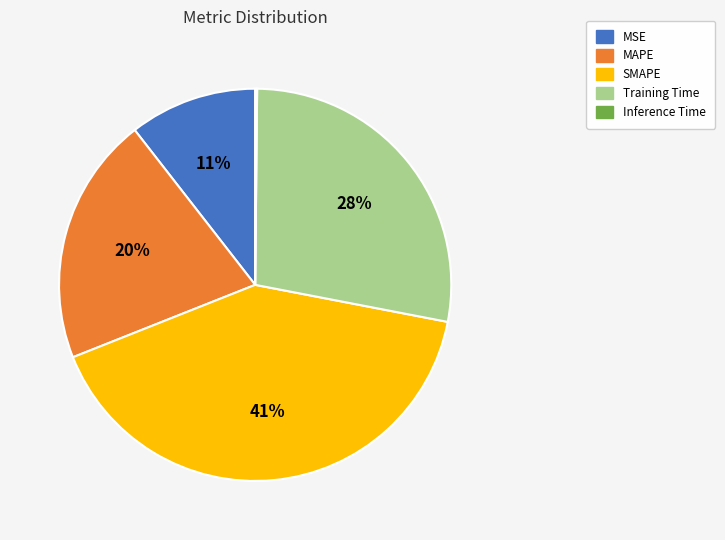

Which category has the biggest portion of the pie?

SMAPE